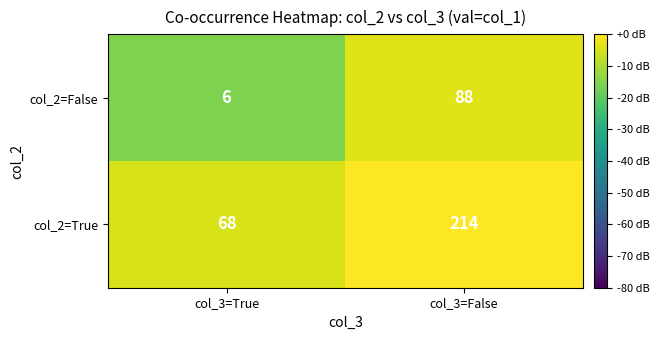

Reading left to right, transcribe all the data shown in this chart.

col_2=False: col_3=True=6	col_3=False=88
col_2=True: col_3=True=68	col_3=False=214